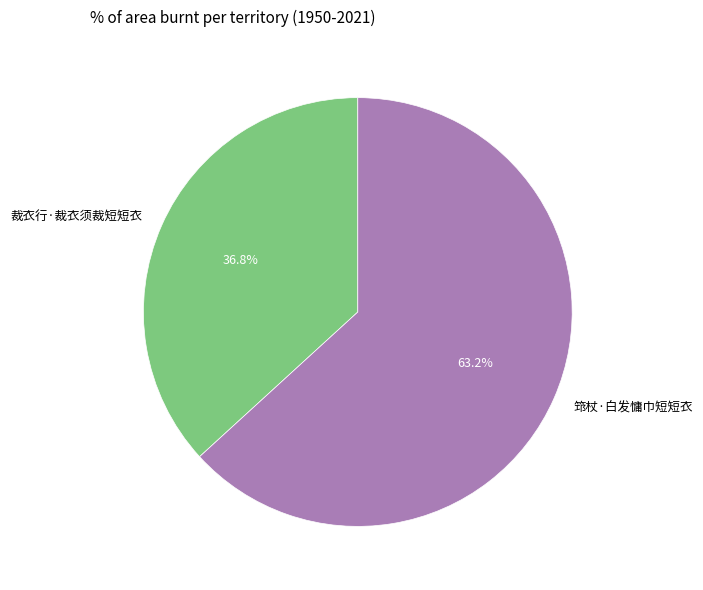

What percentage is NOT represented by 筇杖·白发慵巾短短衣?

36.8%